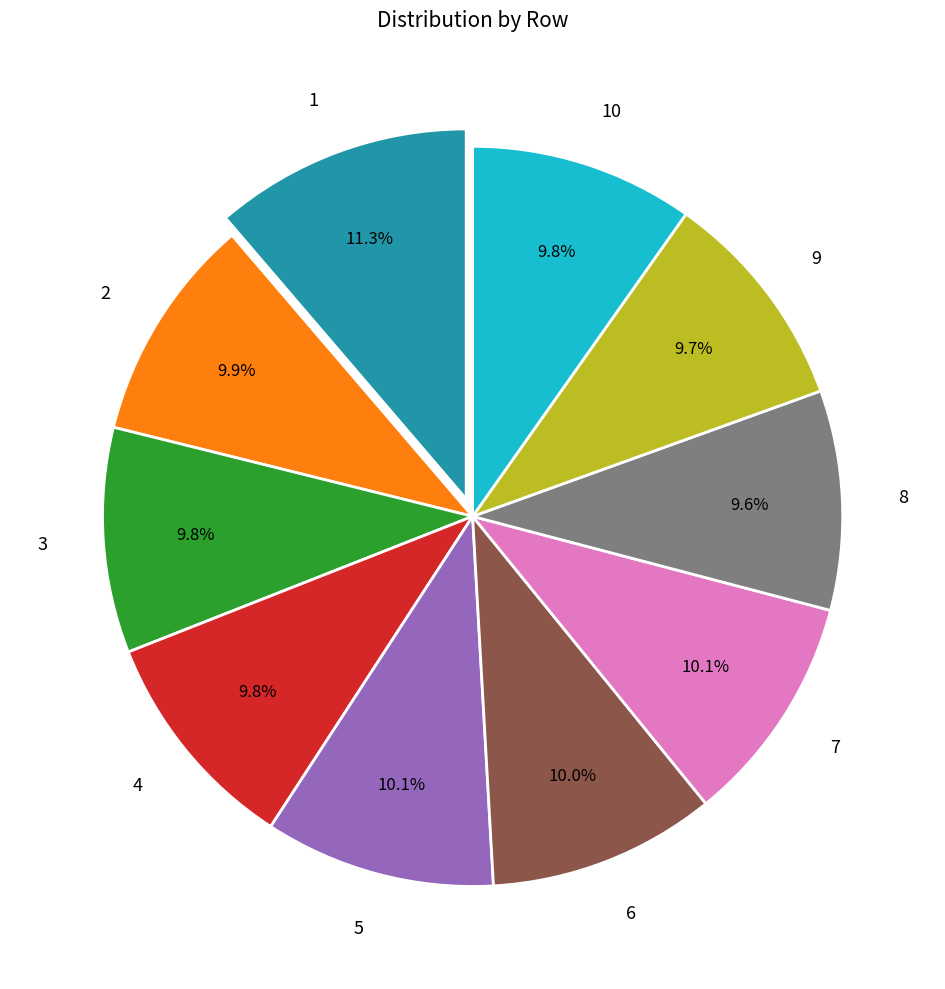

True or false: 9 accounts for 22% of the total.

False